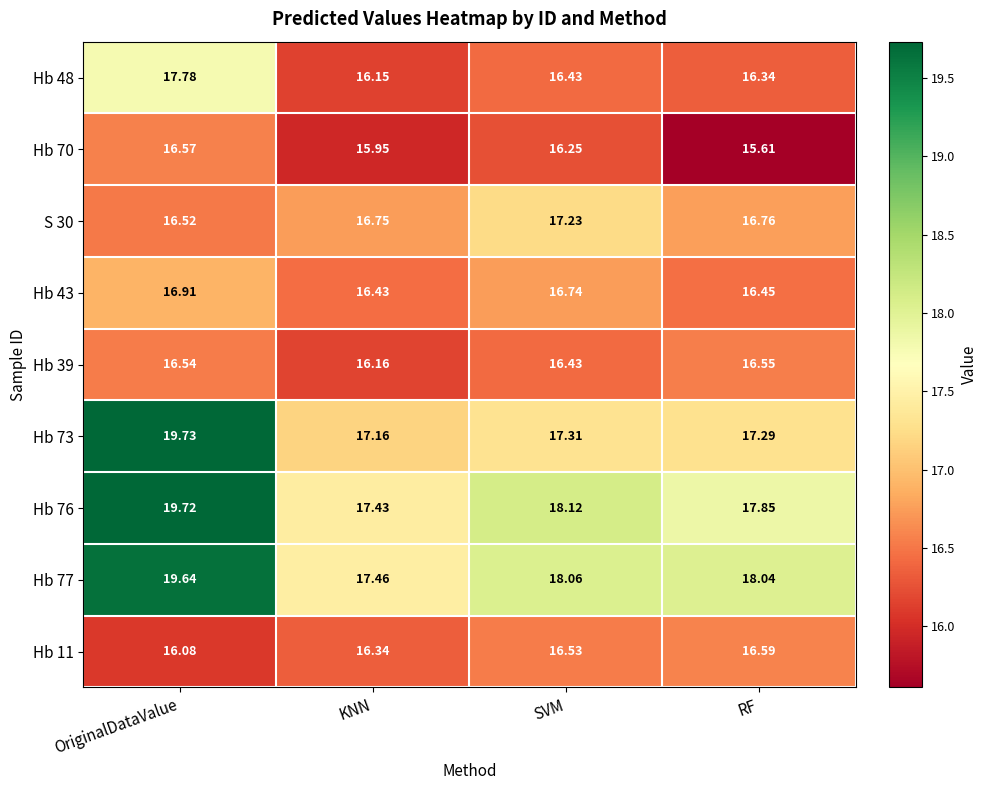

At how many categories does at least one series exceed 16?

4